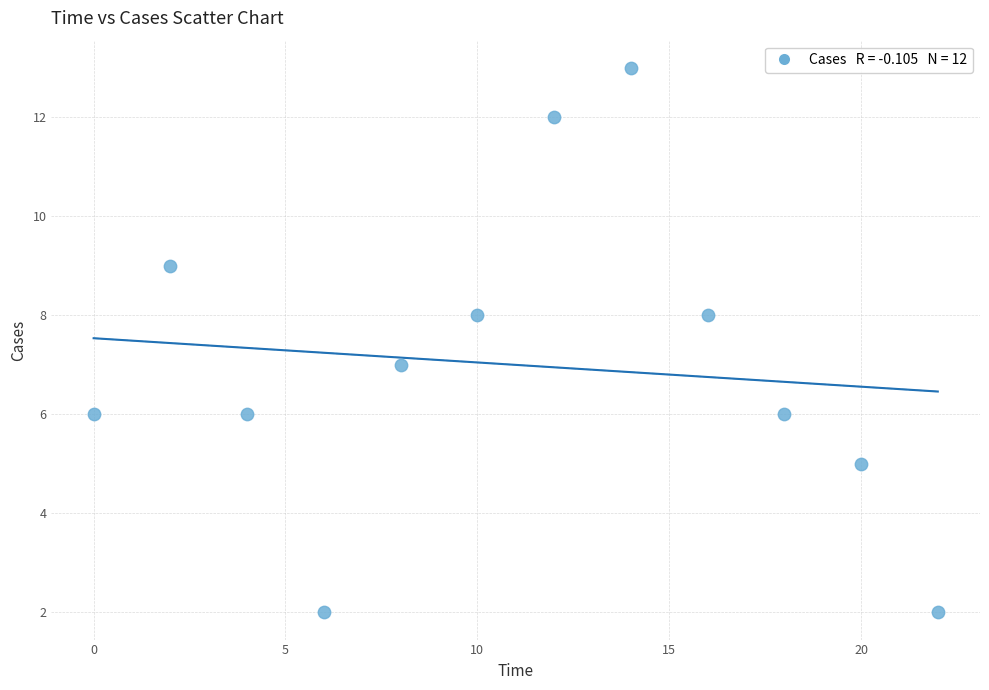

What is the range of Y values (max minus min)?

11